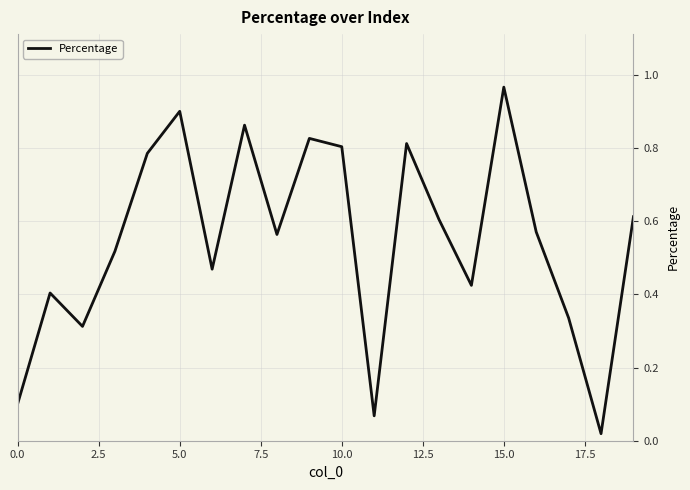

Does the chart display data point markers on the line(s)?

No